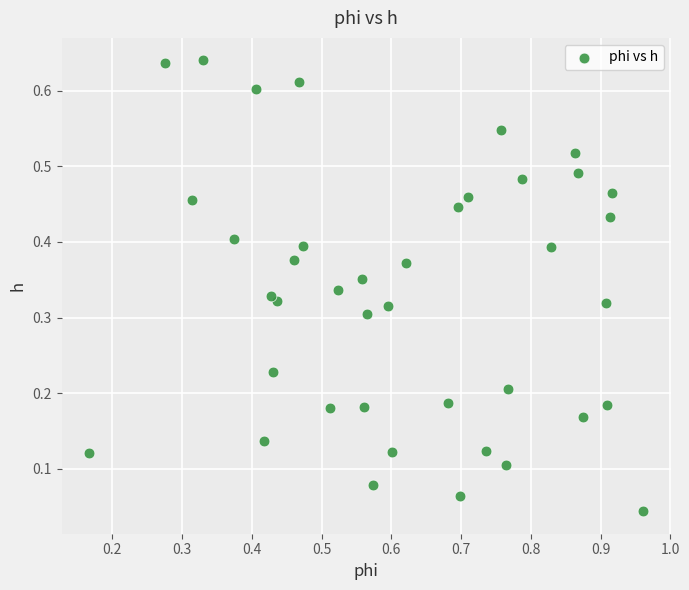

What is the range of X values (max minus min)?

0.8